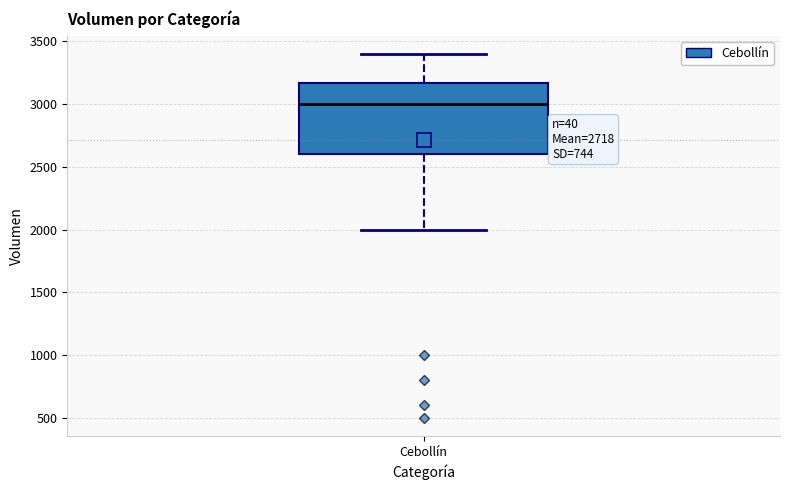

Read this box plot against the y-axis: the position of the median line, the range covered by the box, and the ends of both whiskers. The values are not printed on the chart, so give them approximately, as read against the axis.

median 3000, box 2600 to 3150, whiskers 2000 to 3400